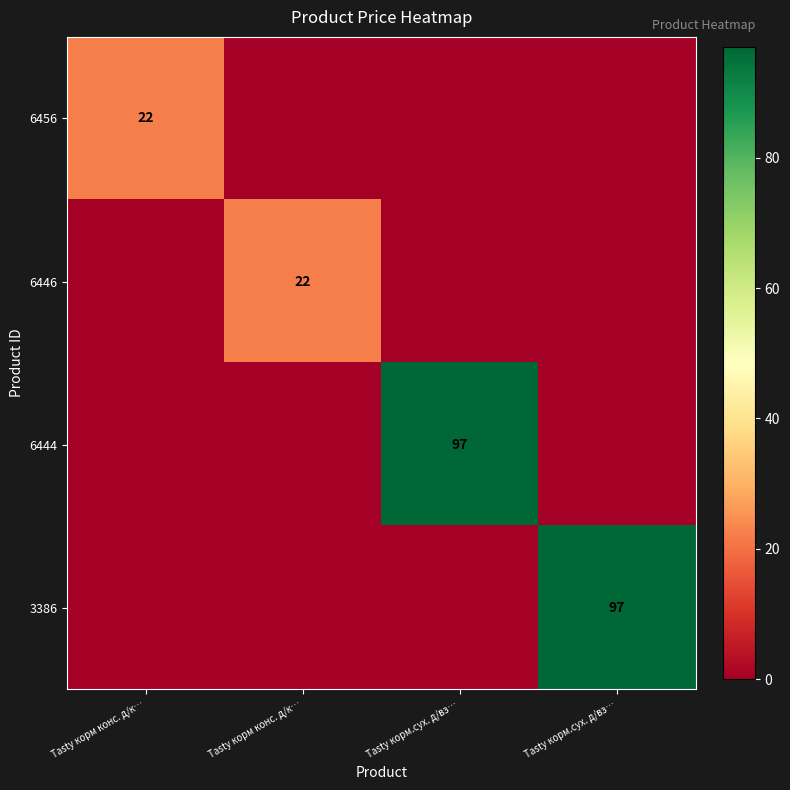

What is the average value of the 3386 series?

24